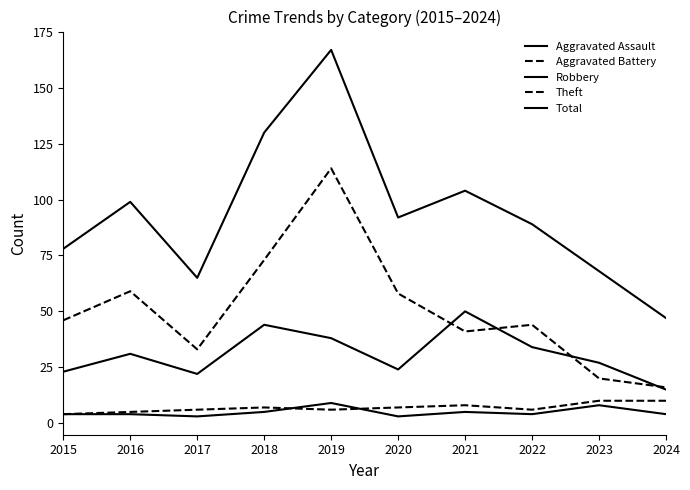

True or false: Robbery and Theft cross at least once.

True